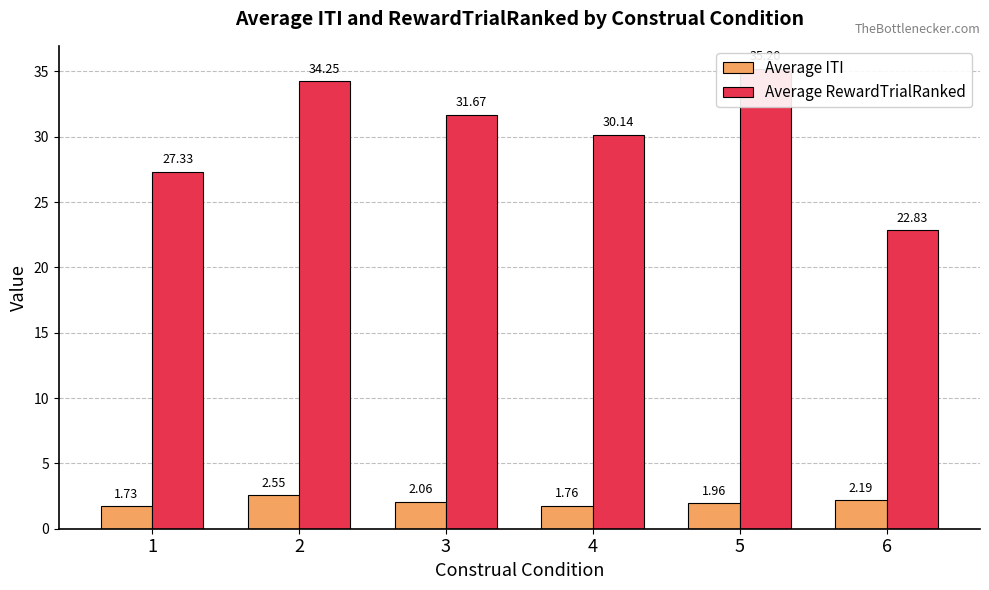

What is the difference between the Average RewardTrialRanked values at 6 and 2?

11.4